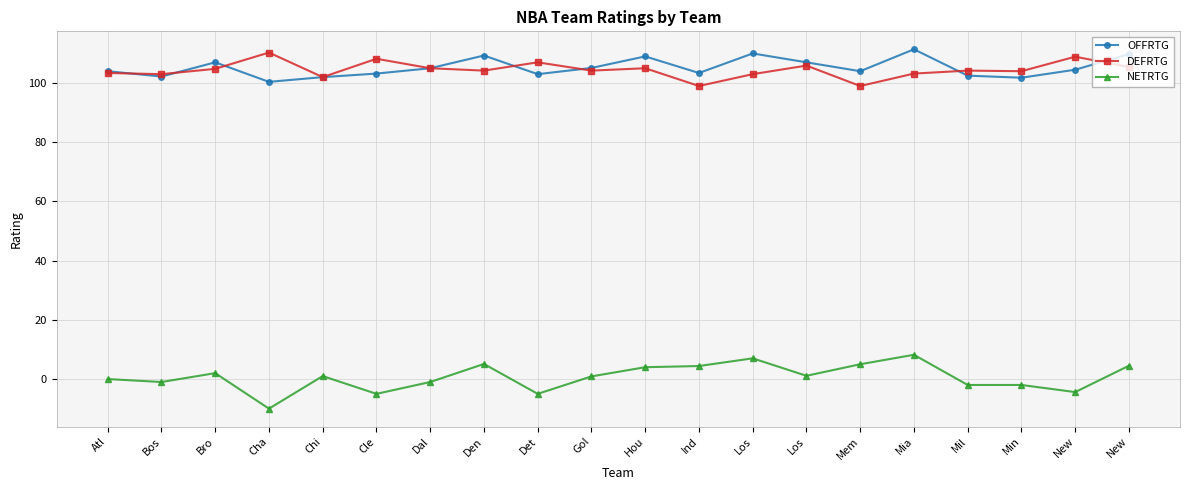

Does the chart have visible grid lines?

Yes